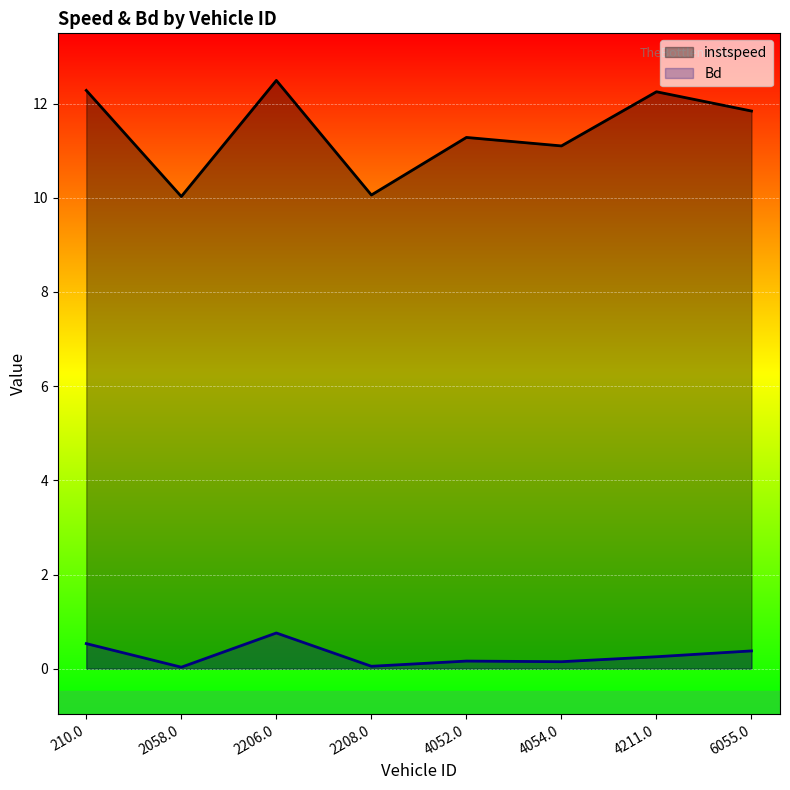

List the labels in order of Bd value, largest first.

2206.0, 210.0, 6055.0, 4211.0, 4052.0, 4054.0, 2208.0, 2058.0